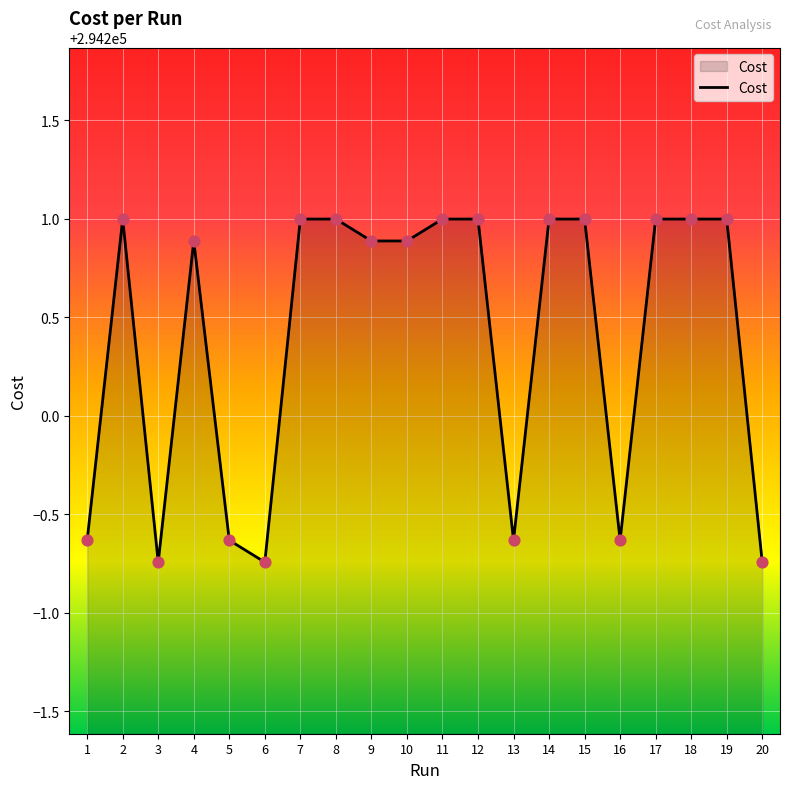

Approximately how many times larger is the value at 18 compared to 4?

1.0